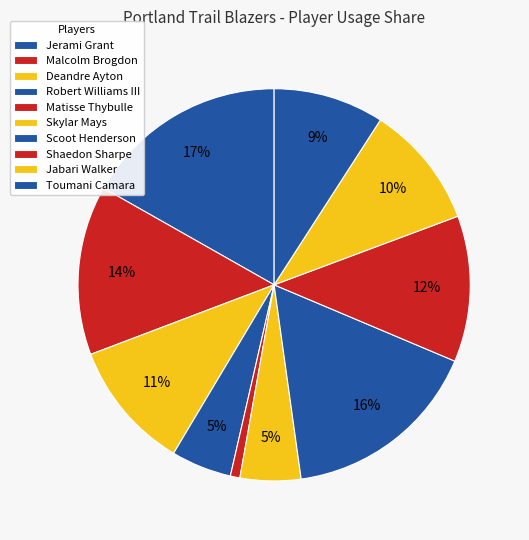

What is the smallest slice in the pie chart?

Matisse Thybulle